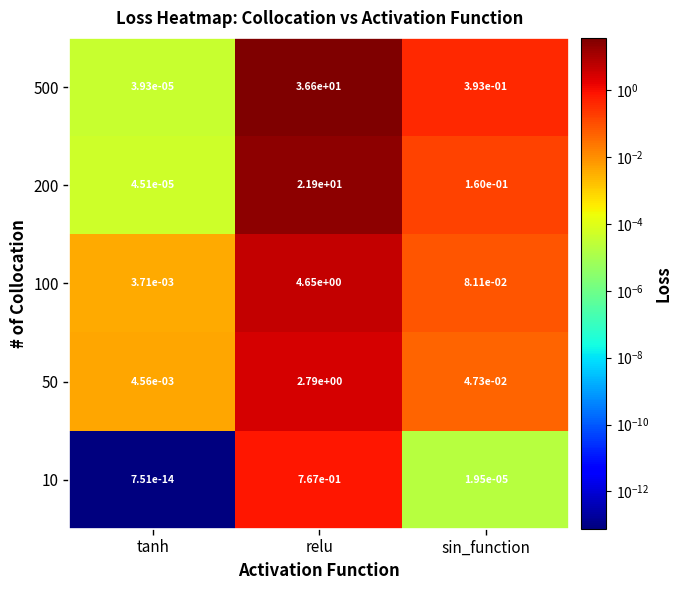

Is the value of 10 at tanh greater than the value of 200 at sin_function?

No